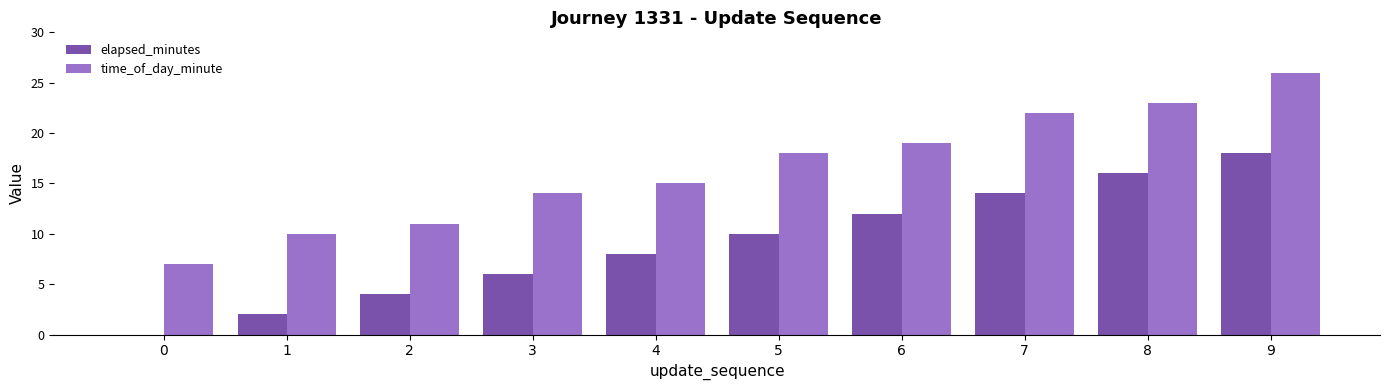

The value of time_of_day_minute at 1 is 15. True or false?

False